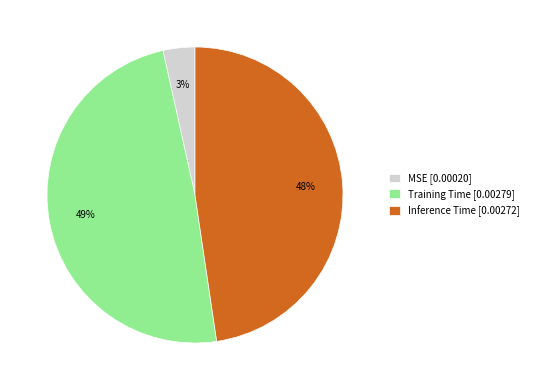

To the nearest percent, what is the average slice percentage?

33%